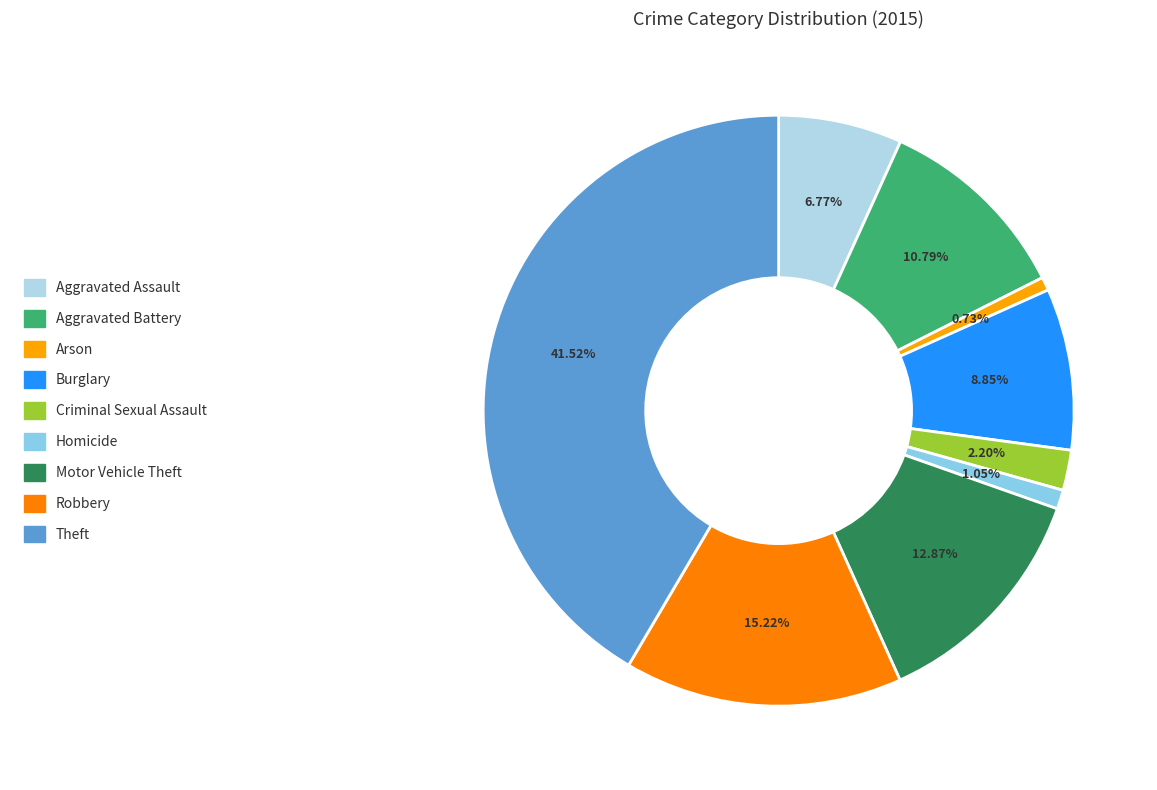

What percentage is NOT represented by Motor Vehicle Theft?

87.1%